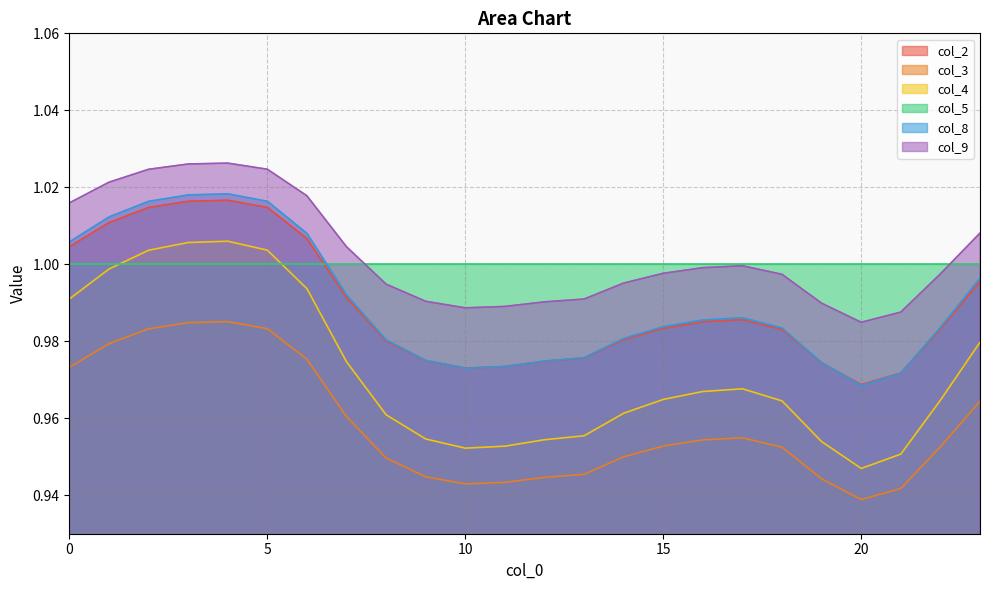

At which label is col_2 closest to 0?

20